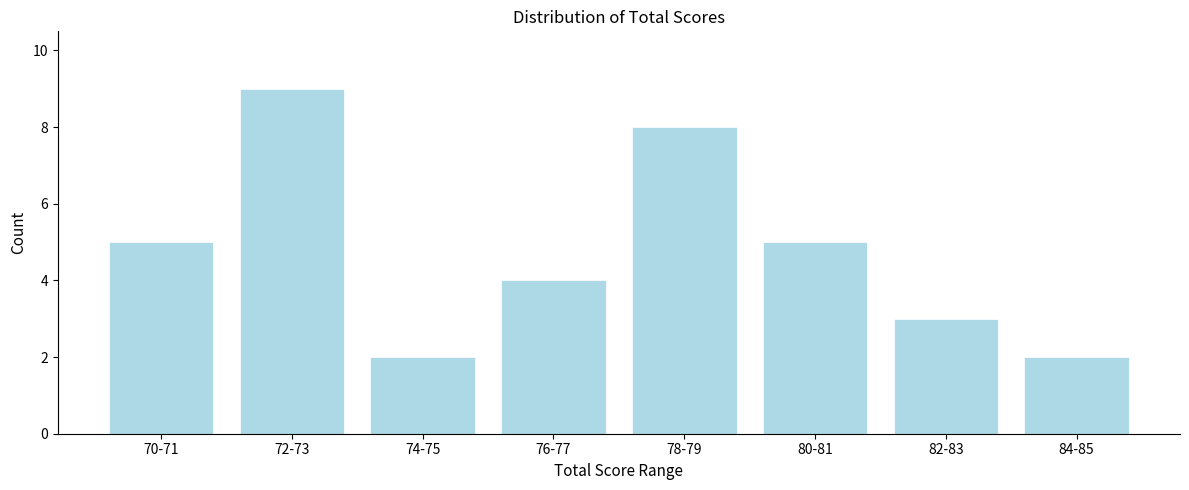

Reading left to right, extract all data points from this chart.

5	9	2	4	8	5	3	2